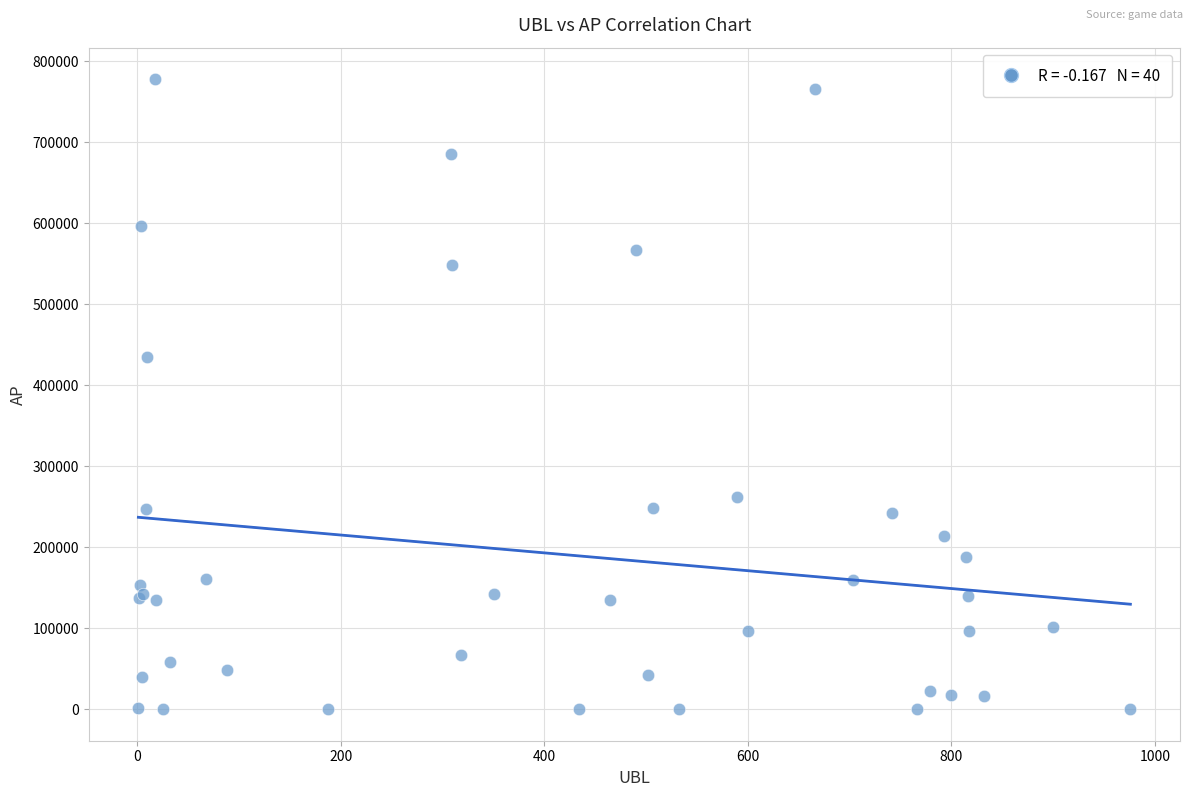

What Y value in the scatter plot is closest to 389028?

434369